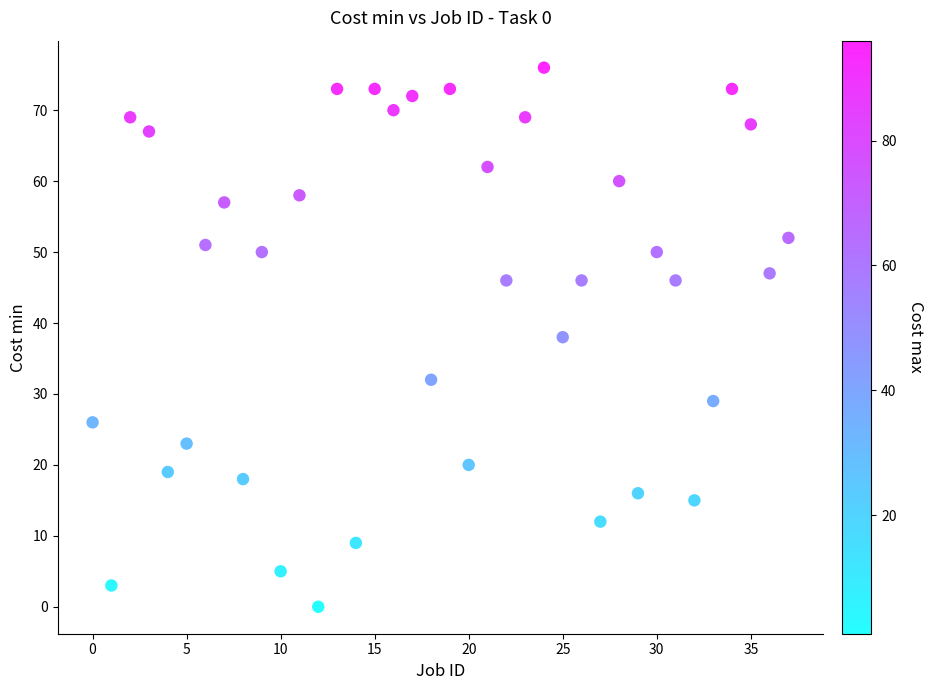

What is the range of Y values (max minus min)?

76